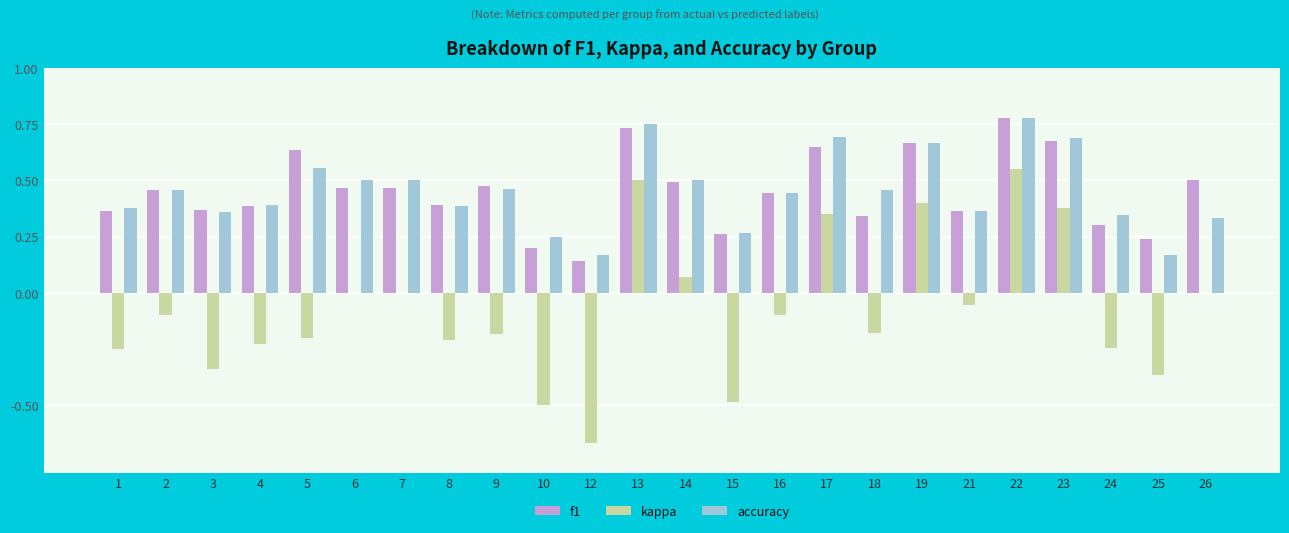

What is the total value across all series at 22?

2.1